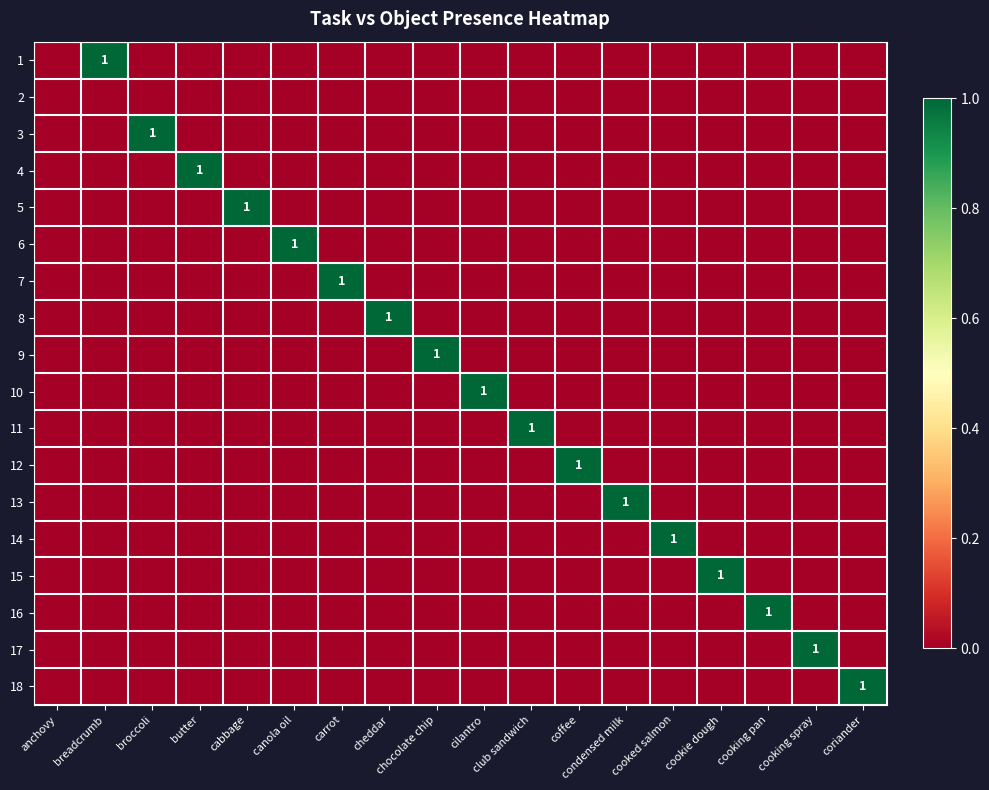

The 8 series shows 1 at cheddar. True or false?

True